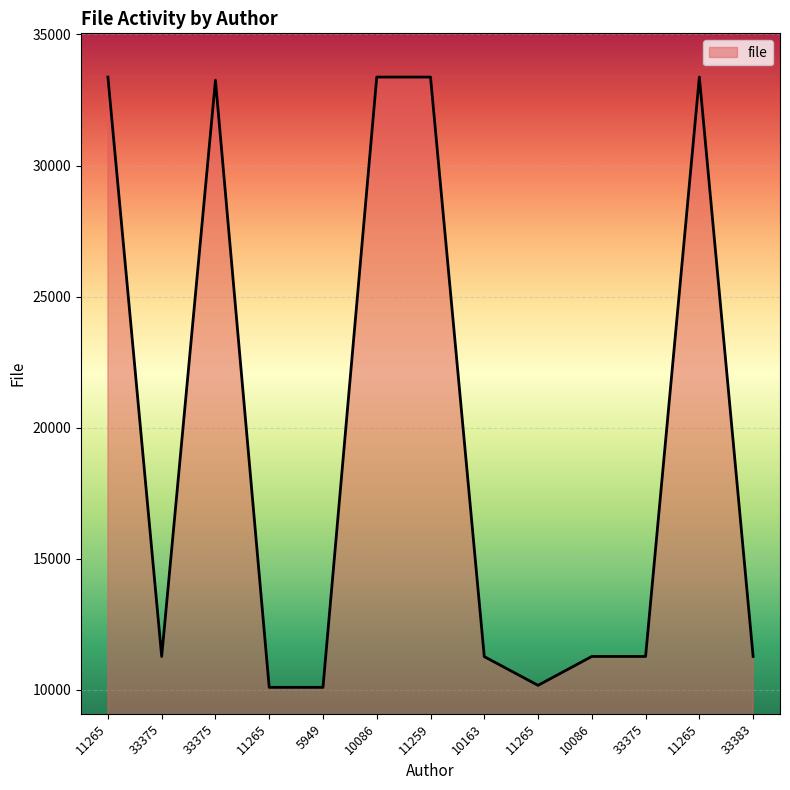

How many lines are shown in the chart?

1